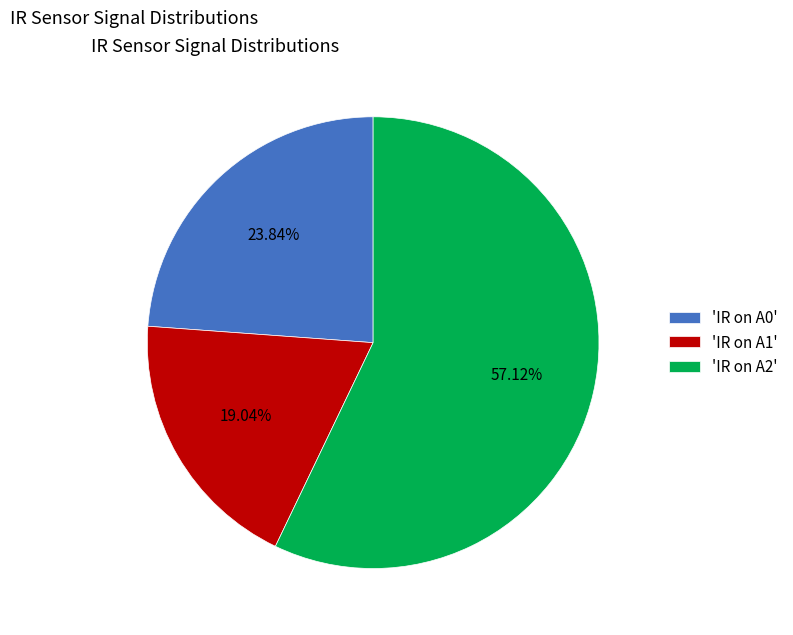

Rank the categories by value from lowest to highest.

'IR on A1', 'IR on A0', 'IR on A2'